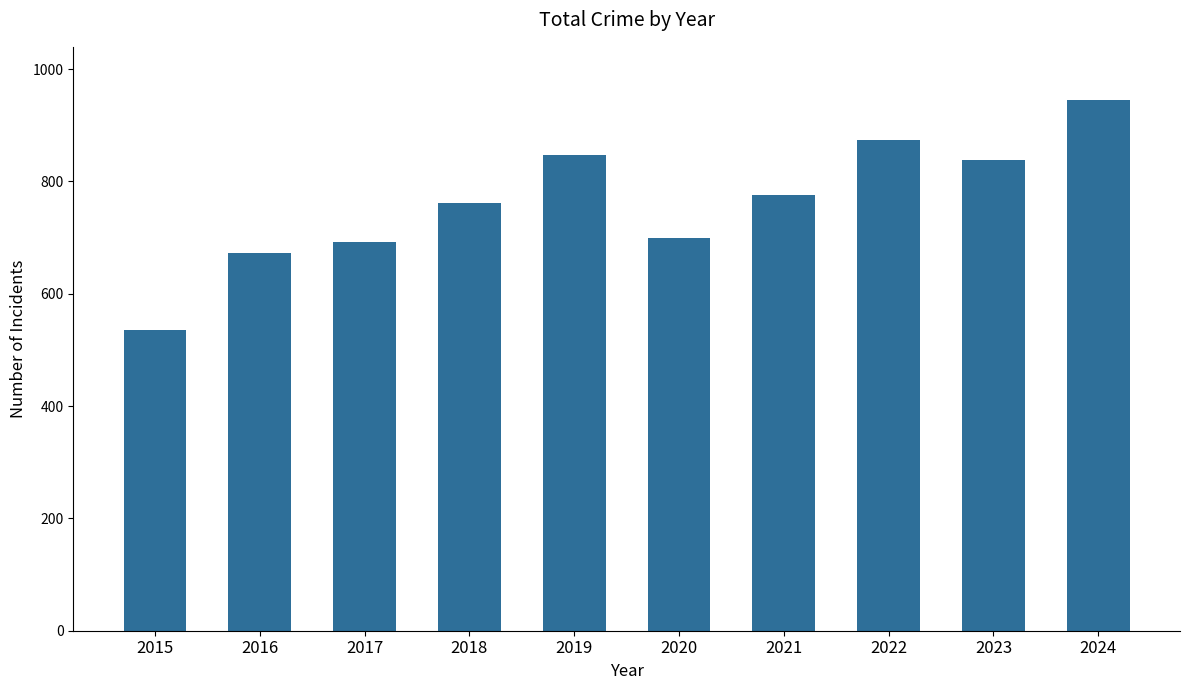

Is it true that the value at 2020 is 700?

True